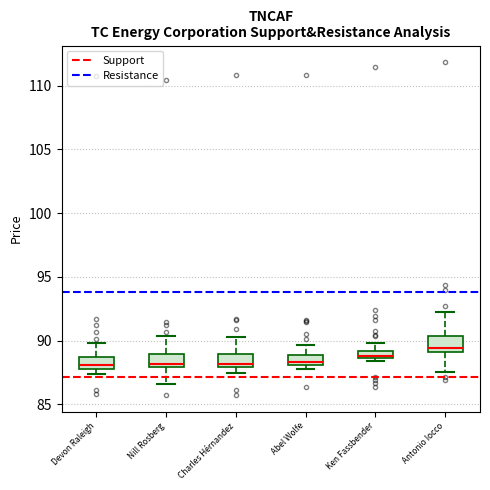

Where does the median line of the box for Antonio Iocco sit on the y-axis? The values are not printed on the chart, so give them approximately, as read against the axis.

89.5